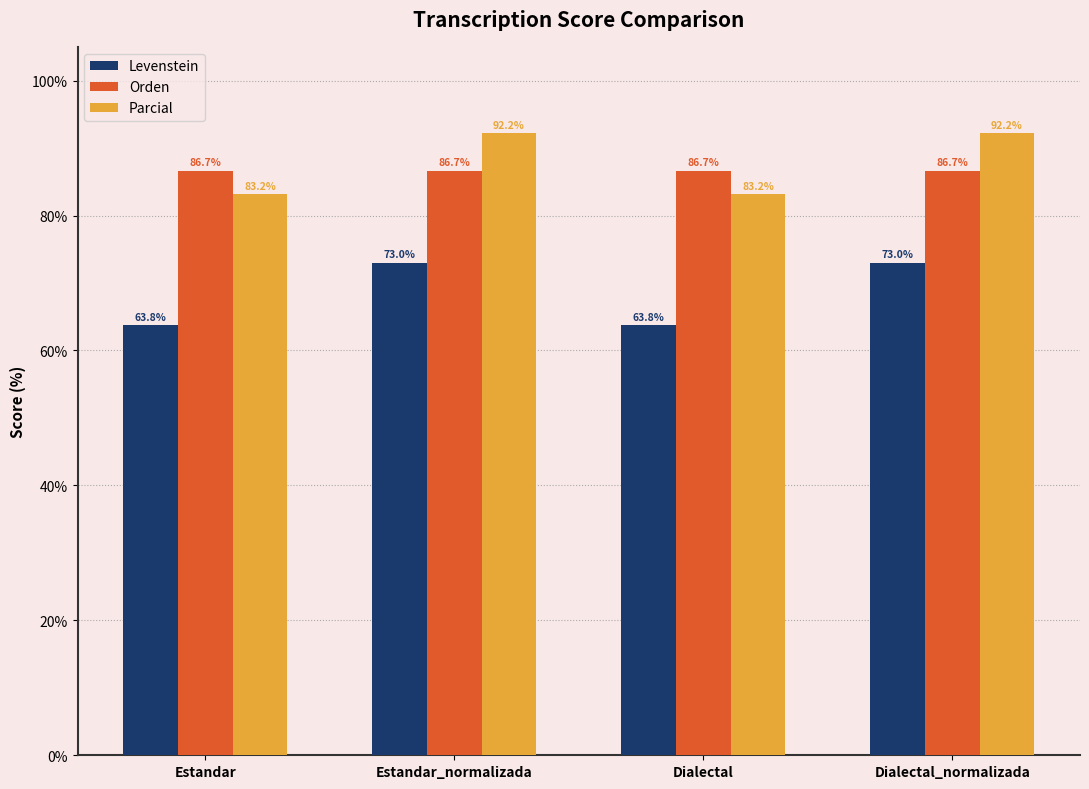

Is it true that Orden equals 86.7 at Estandar?

True